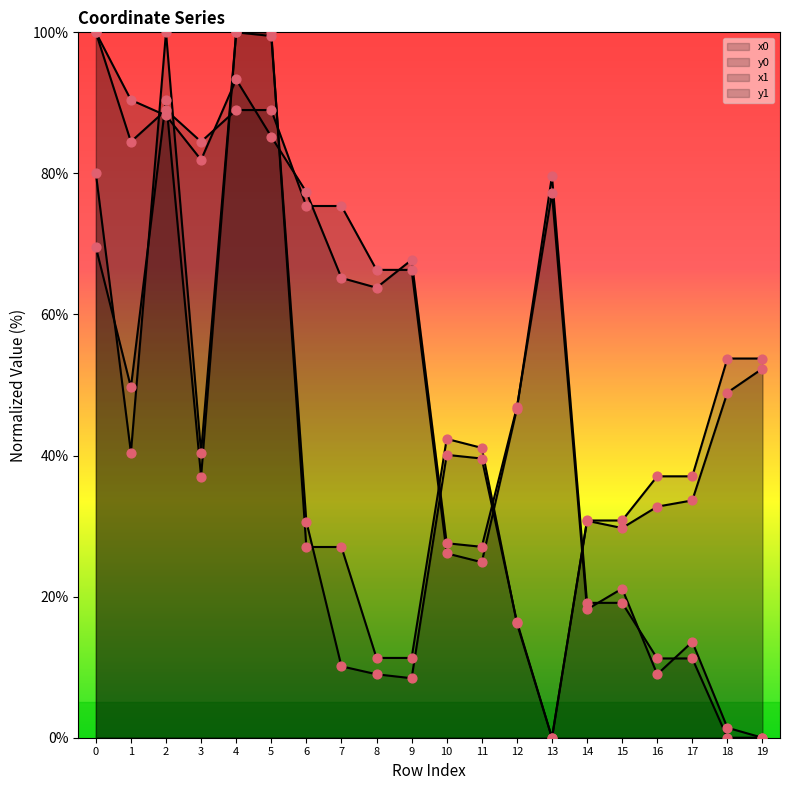

Is the value of y0 at 4 greater than the value of x0 at 18?

Yes